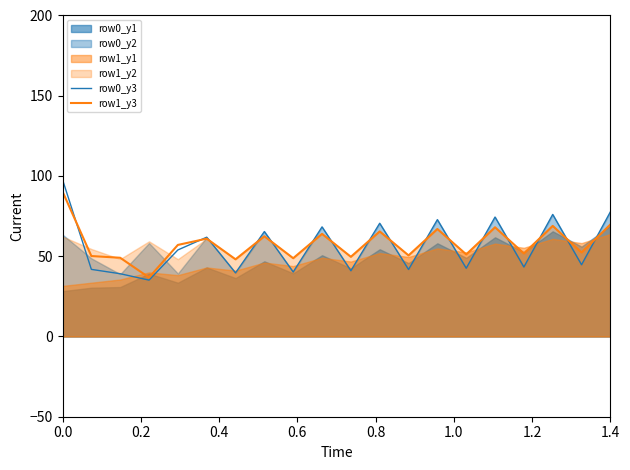

Which series has the widest spread of values?

row0_y3